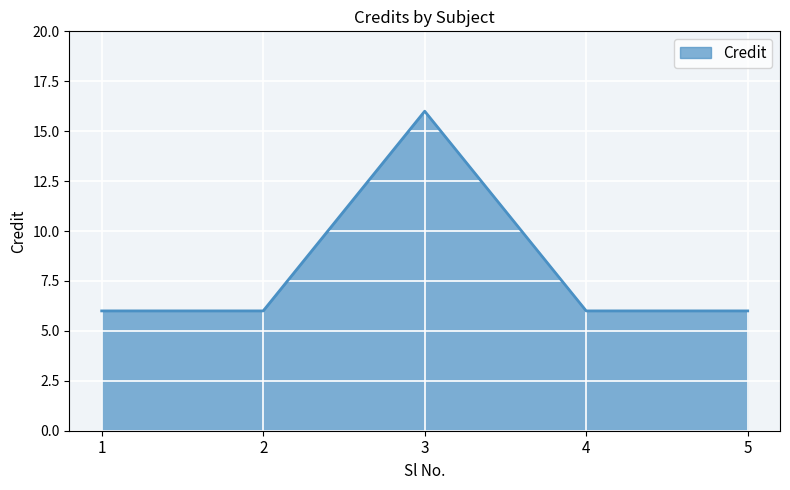

True or false: the data shows 3 at 1.

False